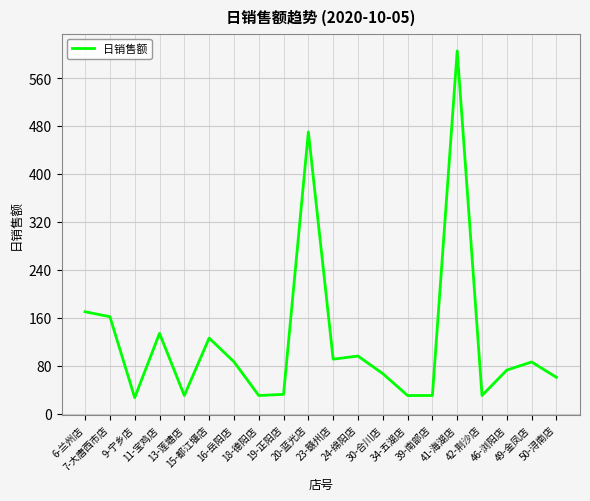

True or false: the data shows 40.3 at 11-宝鸡店.

False